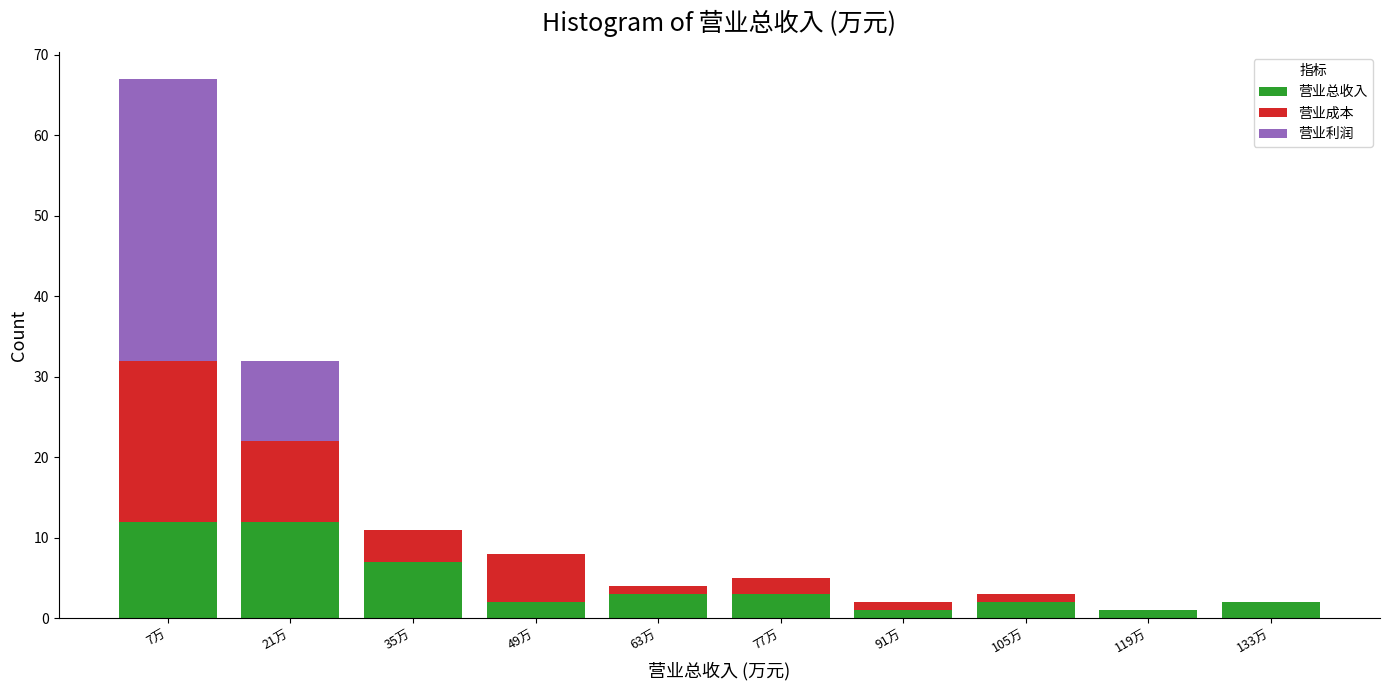

Reading left to right, list the values for the 营业总收入 series.

7万=12	21万=12	35万=7	49万=2	63万=3	77万=3	91万=1	105万=2	119万=1	133万=2